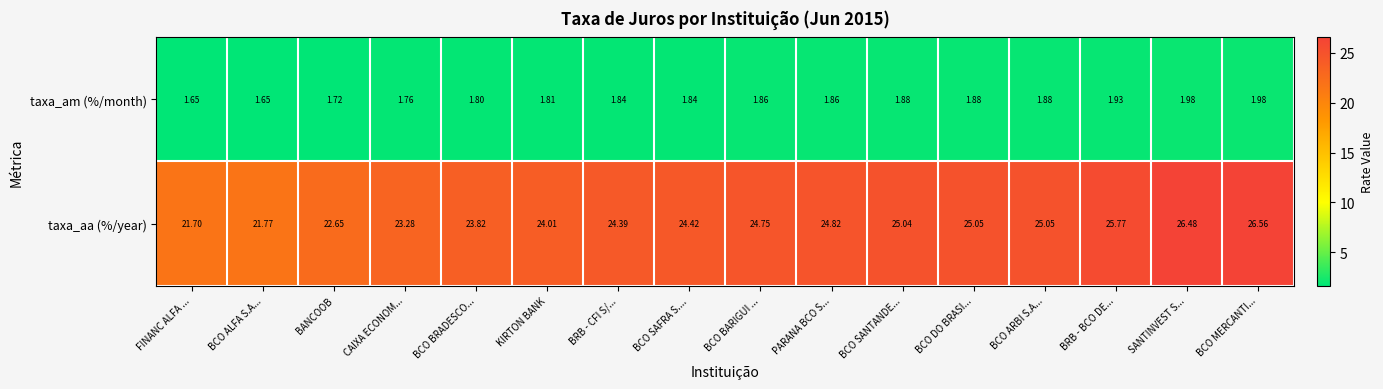

At which category is the sum across all series the highest?

BCO MERCANTI...